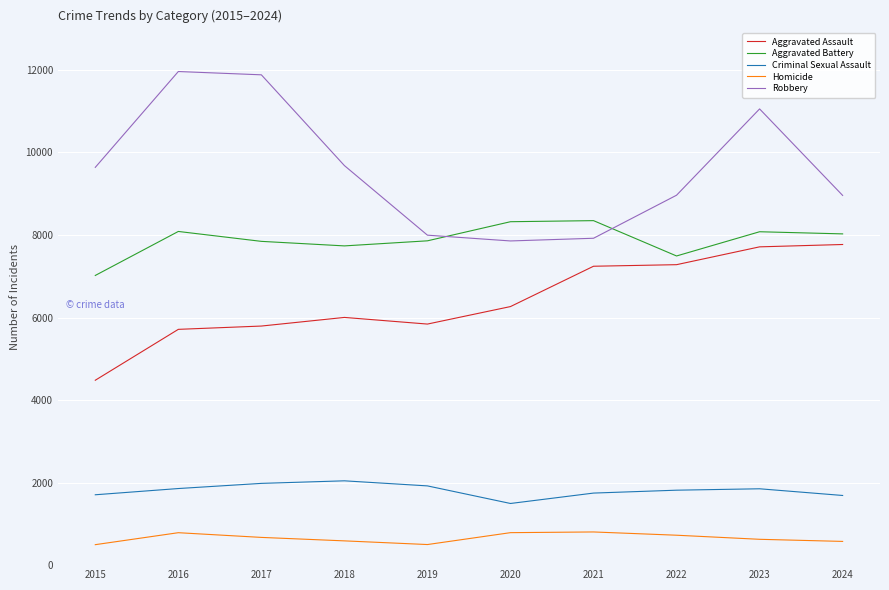

What is the difference between the maximum and minimum values in the Criminal Sexual Assault series?

549